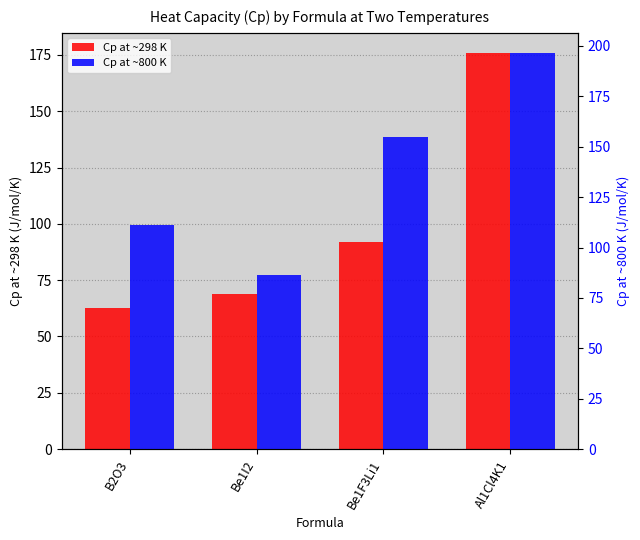

Is the value of Cp at ~800 K at B2O3 greater than the value of Cp at ~298 K at Be1I2?

Yes